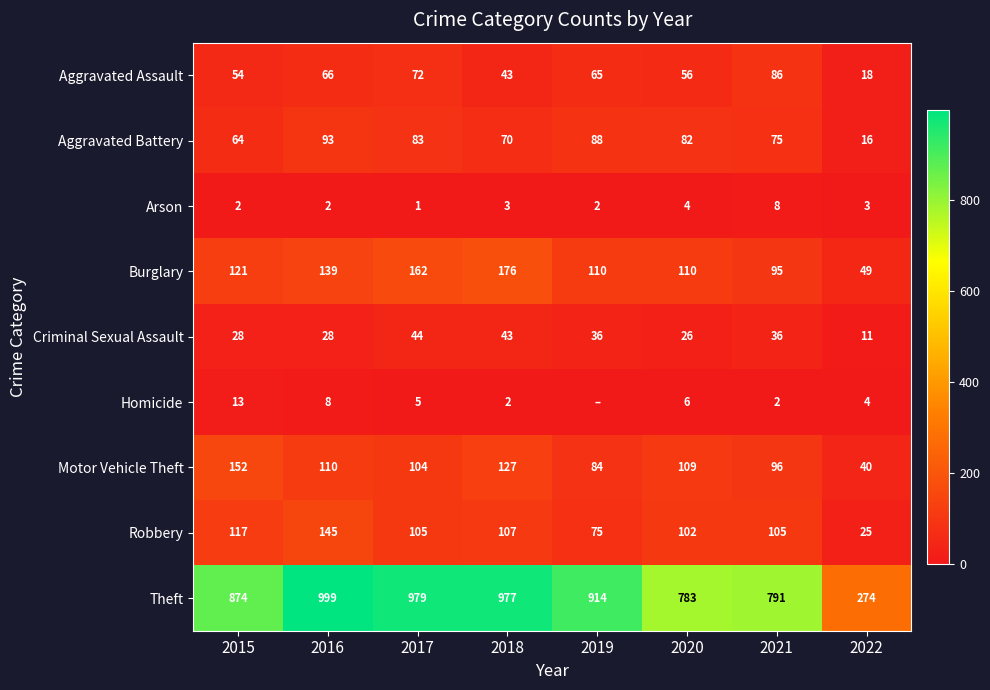

What is the sum of all Criminal Sexual Assault values?

252